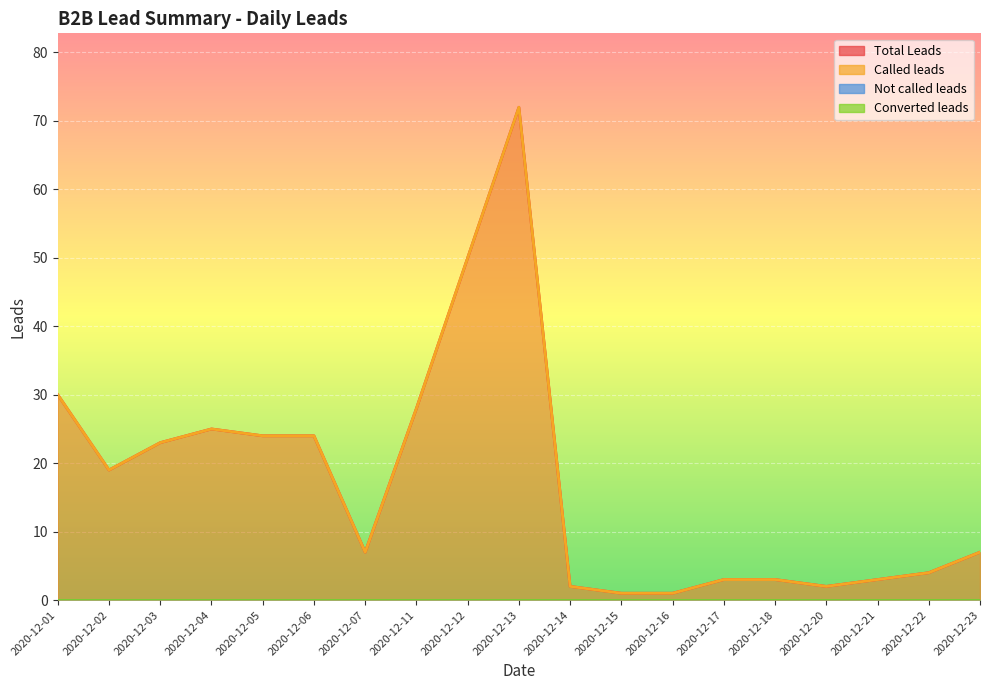

Reading right to left, what are all the values shown in this chart?

Total Leads: 2020-12-23=7	2020-12-22=4	2020-12-21=3	2020-12-20=2	2020-12-18=3	2020-12-17=3	2020-12-16=1	2020-12-15=1	2020-12-14=2	2020-12-13=72	2020-12-12=50	2020-12-11=28	2020-12-07=7	2020-12-06=24	2020-12-05=24	2020-12-04=25	2020-12-03=23	2020-12-02=19	2020-12-01=30
Called leads: 2020-12-23=7	2020-12-22=4	2020-12-21=3	2020-12-20=2	2020-12-18=3	2020-12-17=3	2020-12-16=1	2020-12-15=1	2020-12-14=2	2020-12-13=72	2020-12-12=50	2020-12-11=28	2020-12-07=7	2020-12-06=24	2020-12-05=24	2020-12-04=25	2020-12-03=23	2020-12-02=19	2020-12-01=30